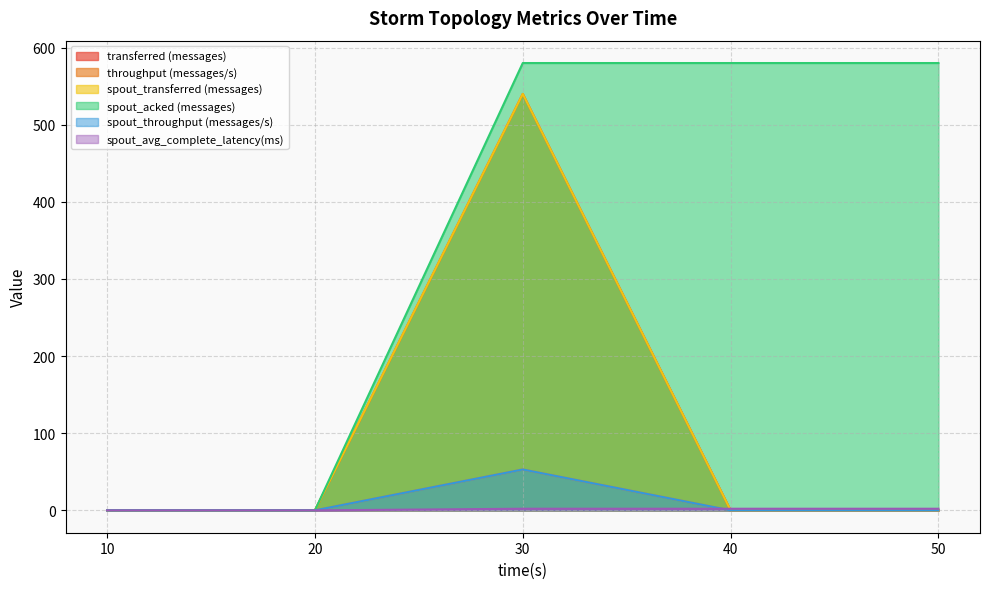

At which label is transferred (messages) closest to 270?

10